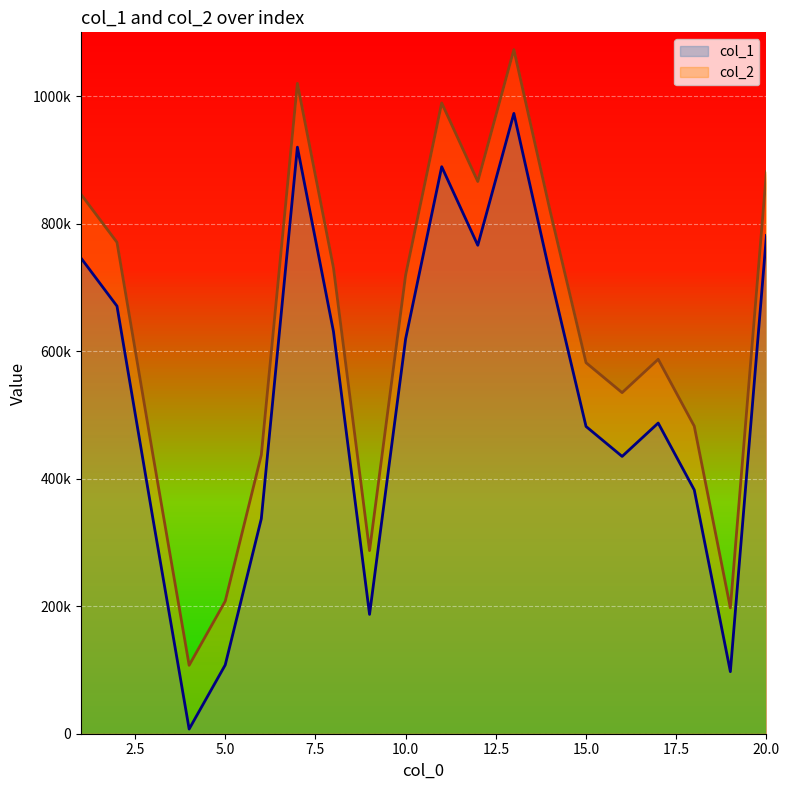

True or false: col_2 and col_1 intersect in this chart.

False